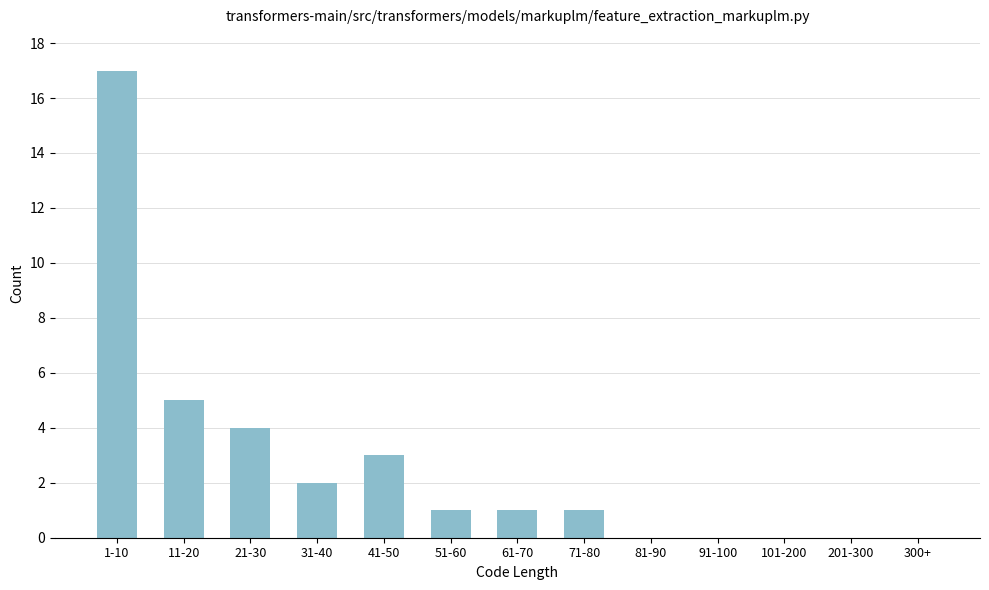

Reading left to right, extract all data points from this chart.

1-10=17	11-20=5	21-30=4	31-40=2	41-50=3	51-60=1	61-70=1	71-80=1	81-90=0	91-100=0	101-200=0	201-300=0	300+=0